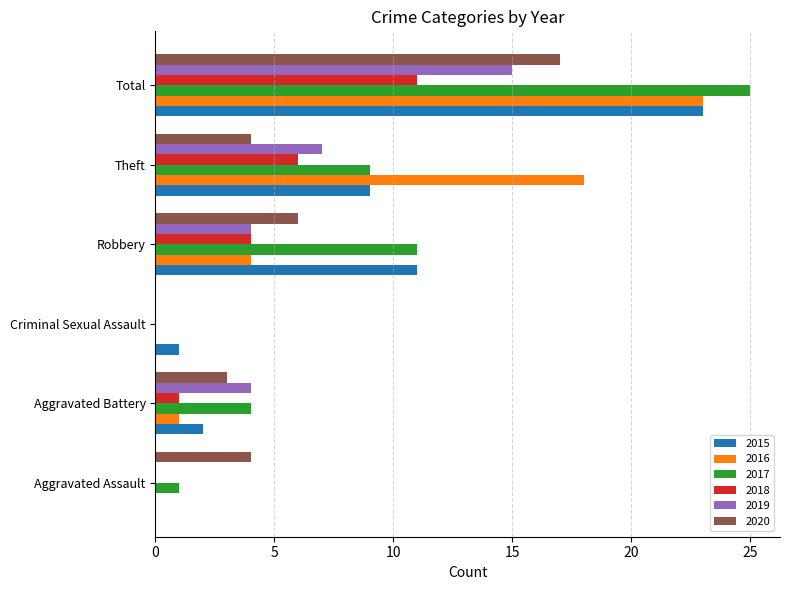

How many distinct data groups are displayed?

6